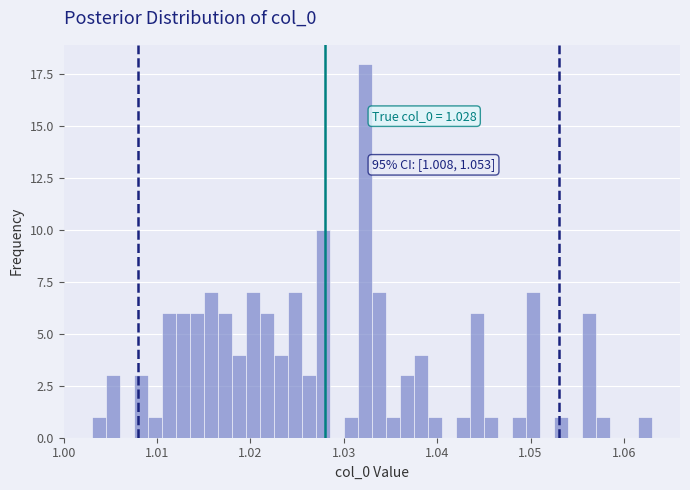

Read against the x-axis, roughly where is the centre of the tallest bar?

1.032